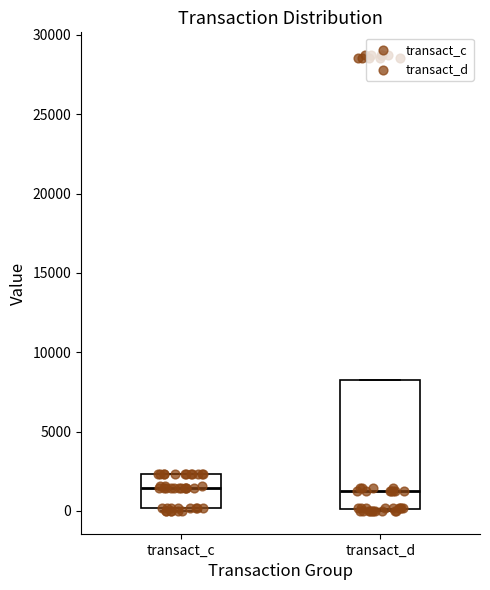

Reading left to right, transcribe this box plot: for each box, give where its median line is, the range the box spans, and where its two whiskers end, as read against the y-axis. The values are not printed on the chart, so give them approximately, as read against the axis.

transact_c: median 1500, box 0 to 2500, whiskers 0 (just below the box's lower edge) to 2500
transact_d: median 1500, box 0 to 8000, whiskers 0 to 8000